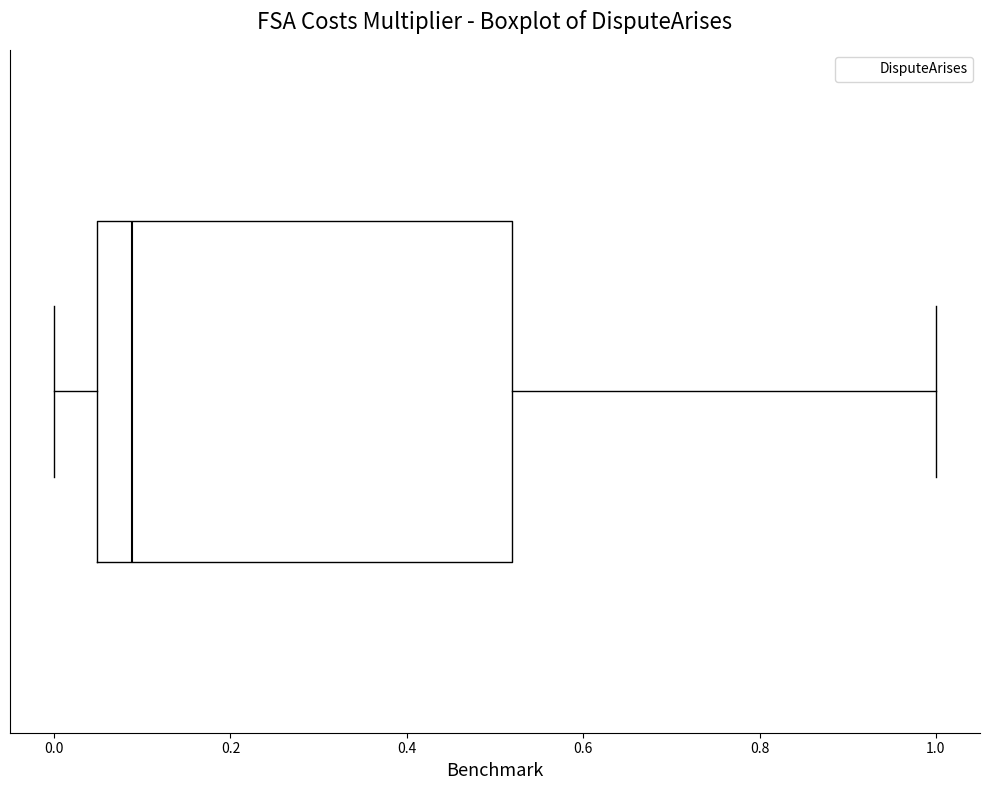

Read this box plot against the x-axis: the position of the median line, the range covered by the box, and the ends of both whiskers. The values are not printed on the chart, so give them approximately, as read against the axis.

median 0.08, box 0.04 to 0.52, whiskers 0.00 to 1.00